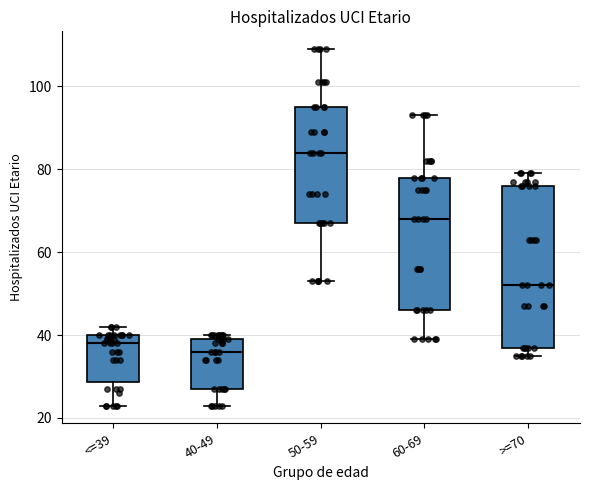

Reading left to right, transcribe this box plot: for each box, give where its median line is, the range the box spans, and where its two whiskers end, as read against the y-axis. The values are not printed on the chart, so give them approximately, as read against the axis.

<=39: median 38, box 28 to 40, whiskers 24 to 42
40-49: median 36, box 28 to 40, whiskers 24 to 40 (just above the box's upper edge)
50-59: median 84, box 68 to 96, whiskers 54 to 110
60-69: median 68, box 46 to 78, whiskers 40 to 94
>=70: median 52, box 38 to 76, whiskers 36 to 80